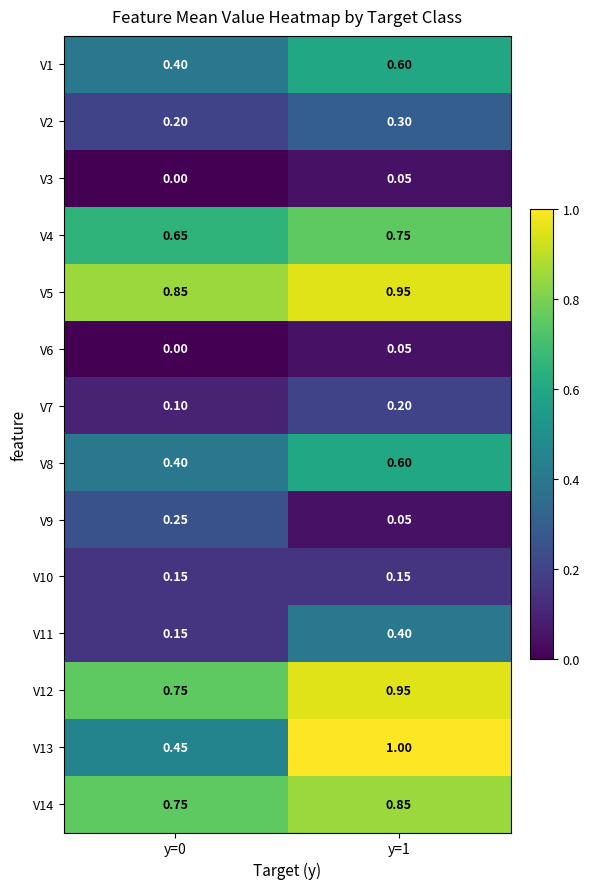

Between y=0 and y=1, which series saw the biggest shift?

V13